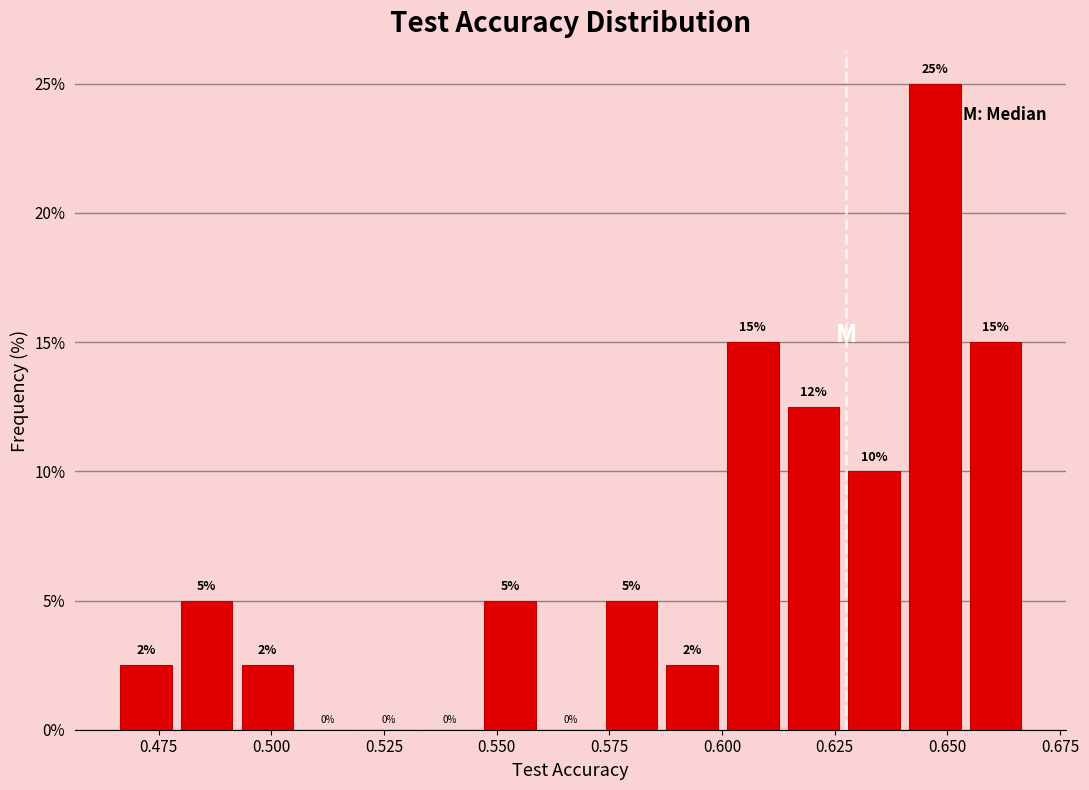

Around what value on the x-axis is the tallest bar? Give the approximate position of its centre, as read against the axis.

0.645